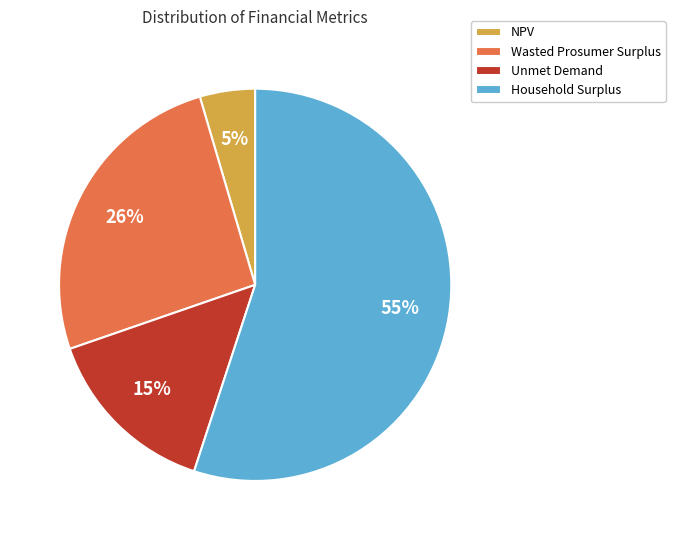

How many segments does this pie chart have?

4